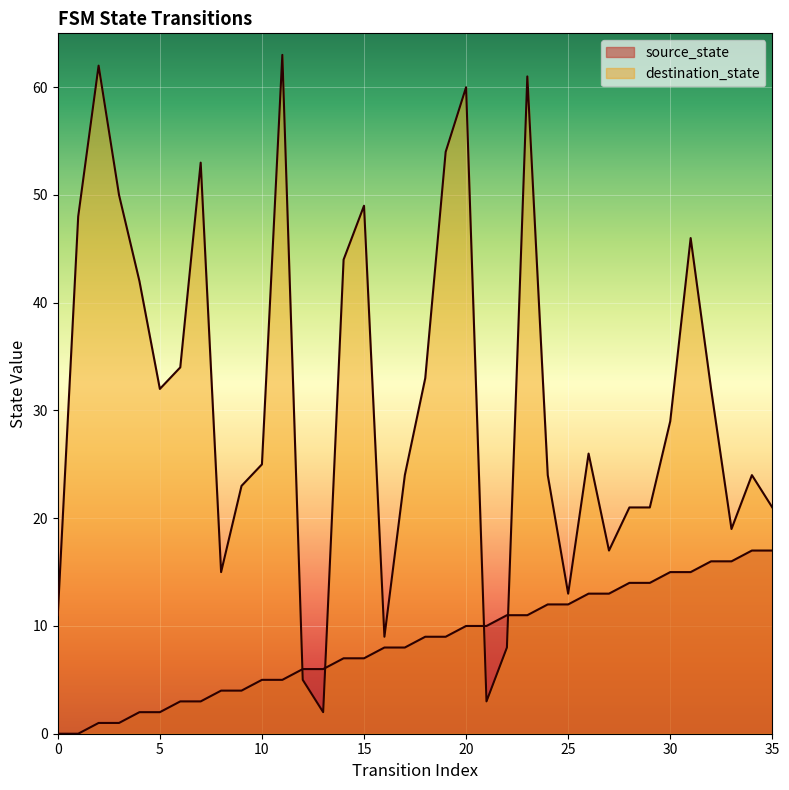

What value does the destination_state series have at 8, to the nearest 5?

15